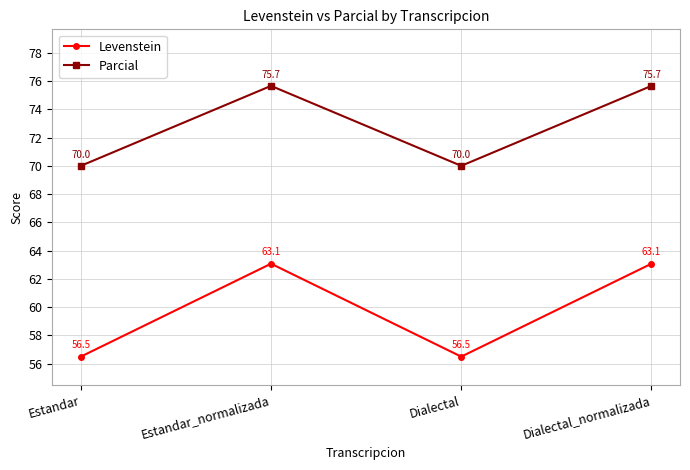

Reading left to right, extract all data points from this chart.

Levenstein: 56.5	63.1	56.5	63.1
Parcial: 70.0	75.7	70.0	75.7